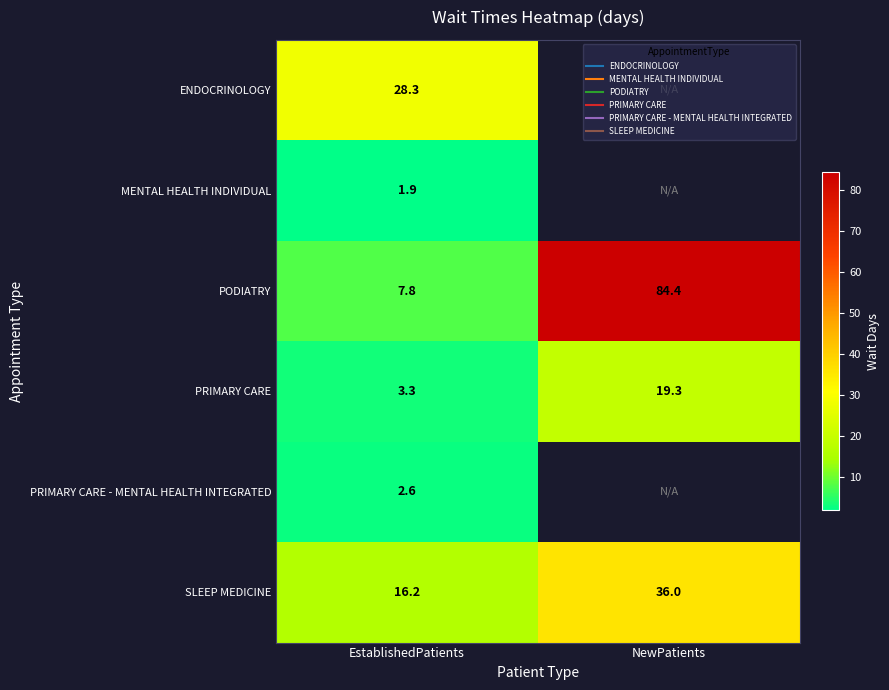

At which label is PRIMARY CARE - MENTAL HEALTH INTEGRATED closest to 2?

EstablishedPatients